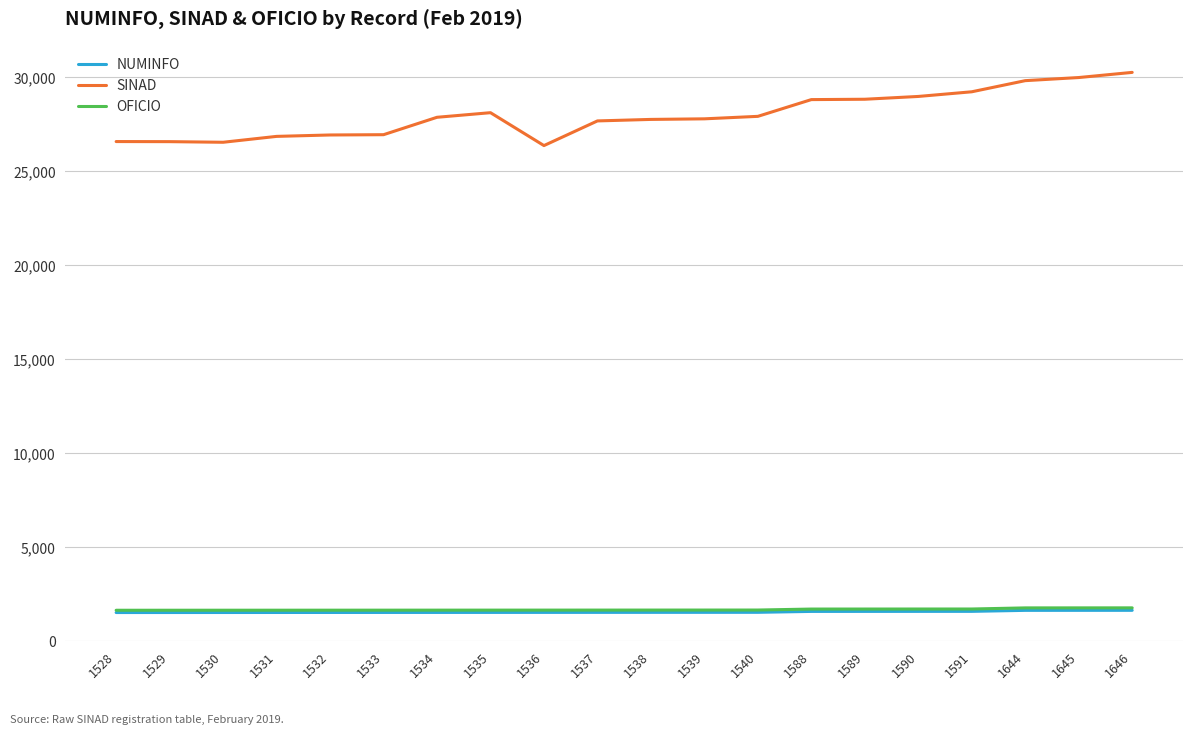

What is the highest value of the OFICIO series?

1777